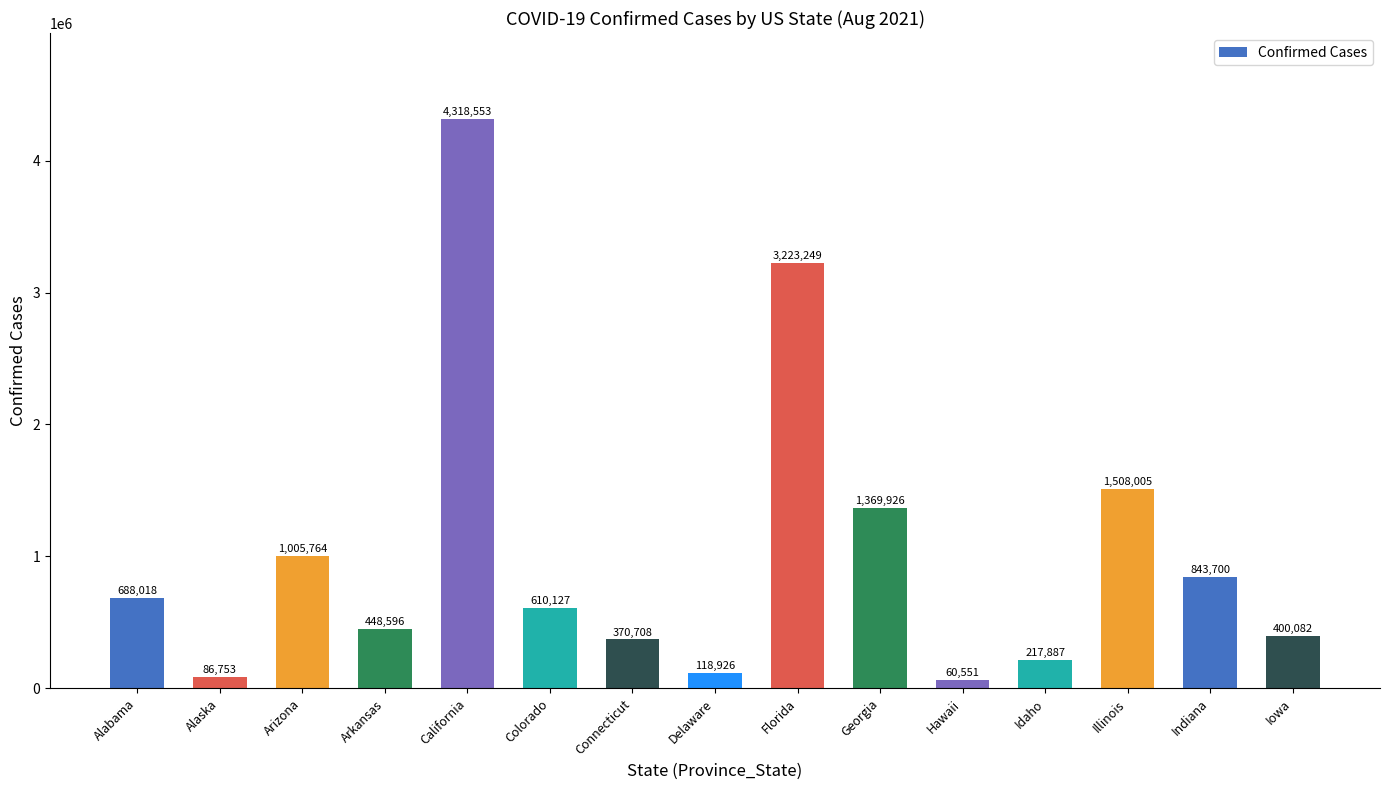

What is the greatest value displayed?

4318553